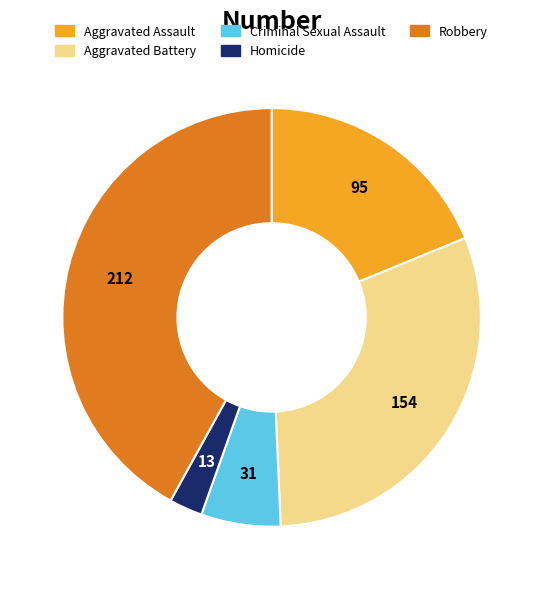

How many slices are in this pie chart?

5